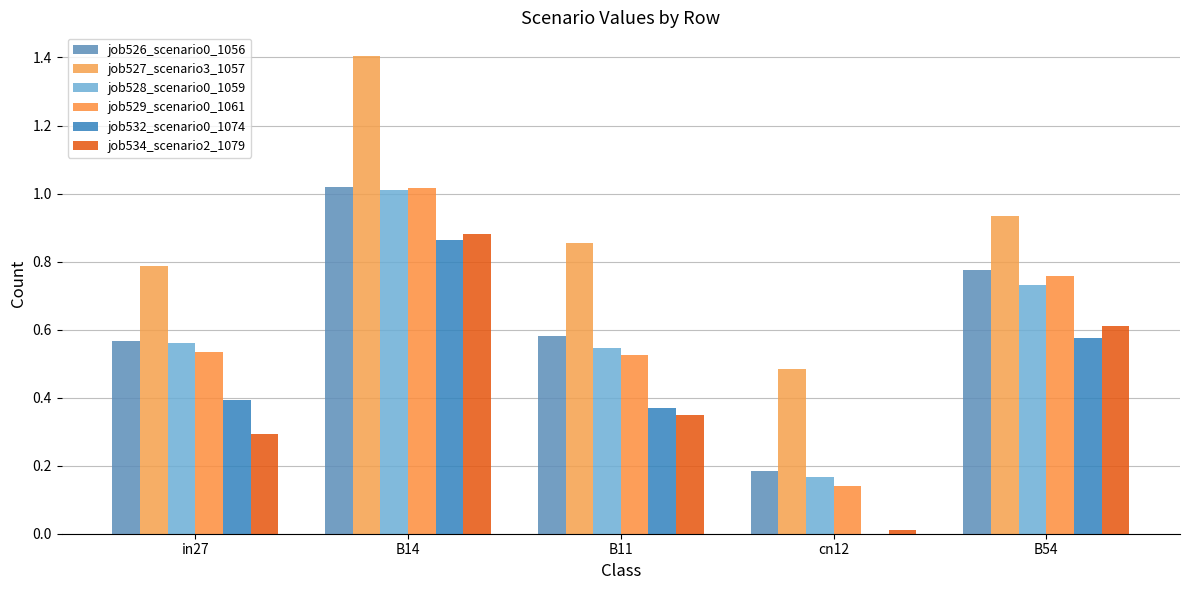

Count the number of data series in this chart.

6